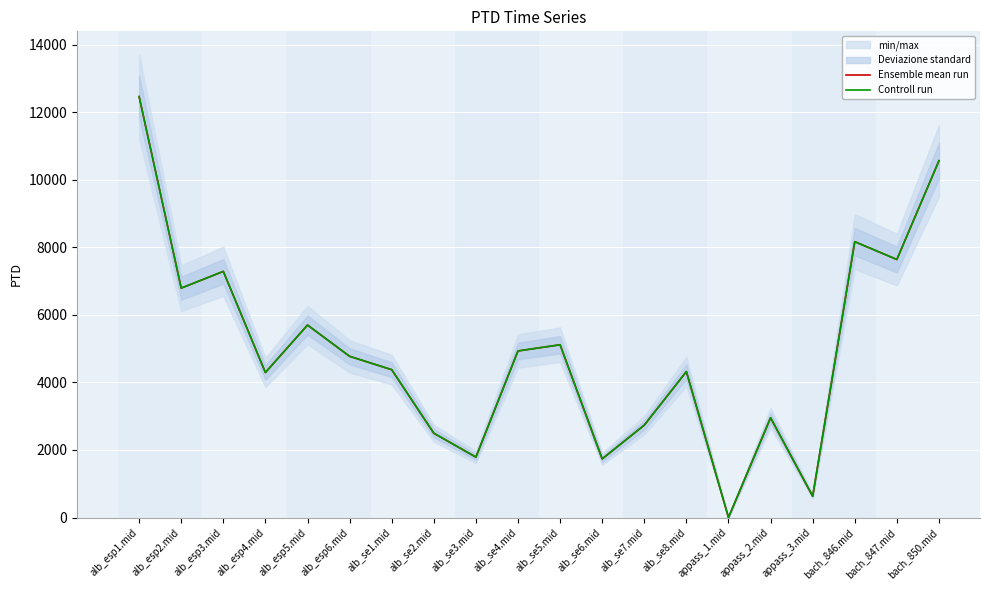

Where is Ensemble mean run nearest to the value 6233?

alb_esp5.mid